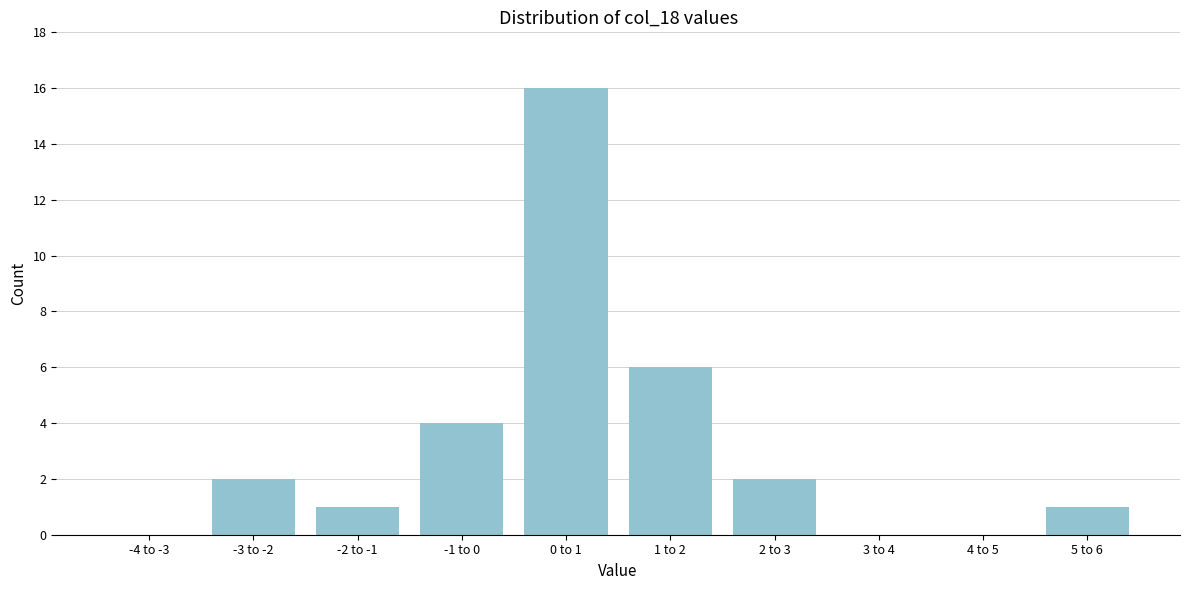

Reading left to right, extract all data points from this chart.

-4 to -3=0	-3 to -2=2	-2 to -1=1	-1 to 0=4	0 to 1=16	1 to 2=6	2 to 3=2	3 to 4=0	4 to 5=0	5 to 6=1